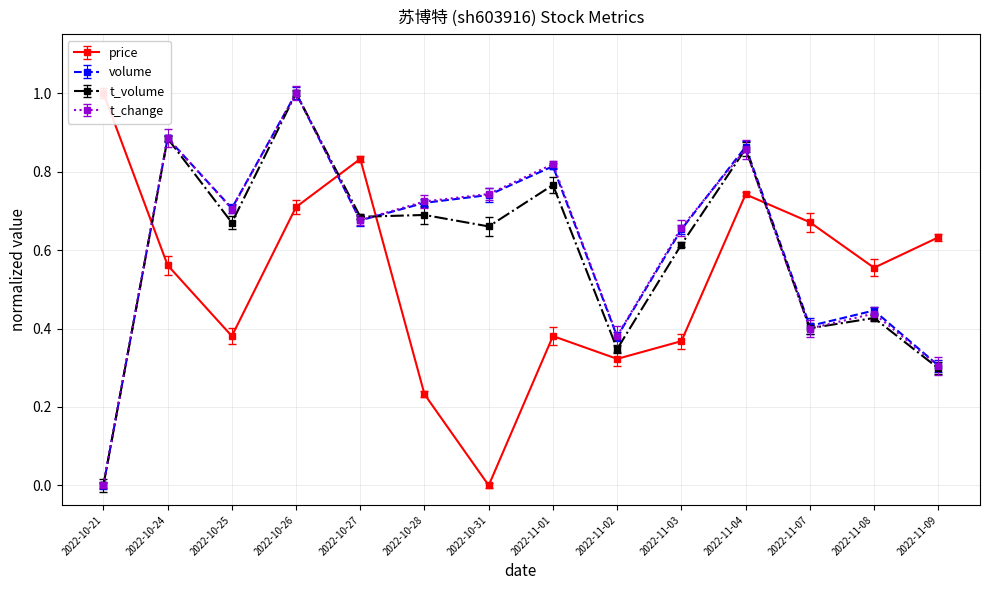

Is this an area chart (filled region under the line)?

No